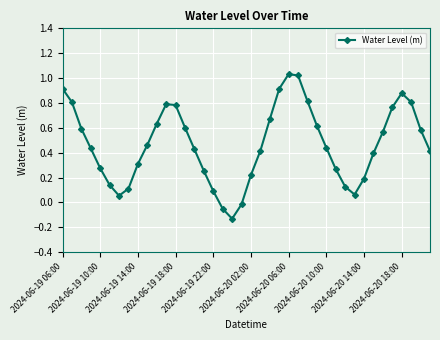

Is this an area chart (filled region under the line)?

No